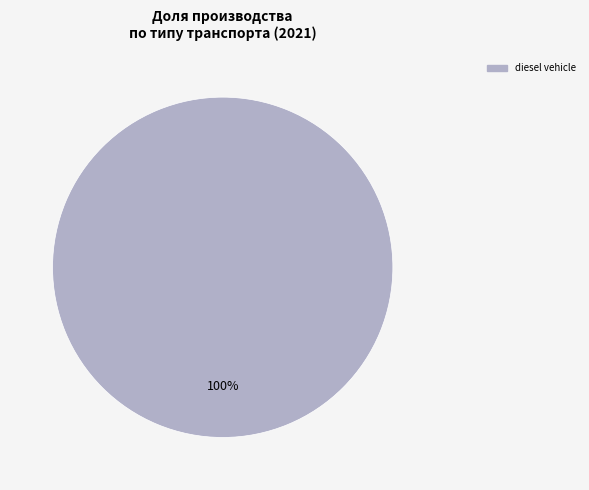

Is there any slice that represents more than half of the pie?

Yes